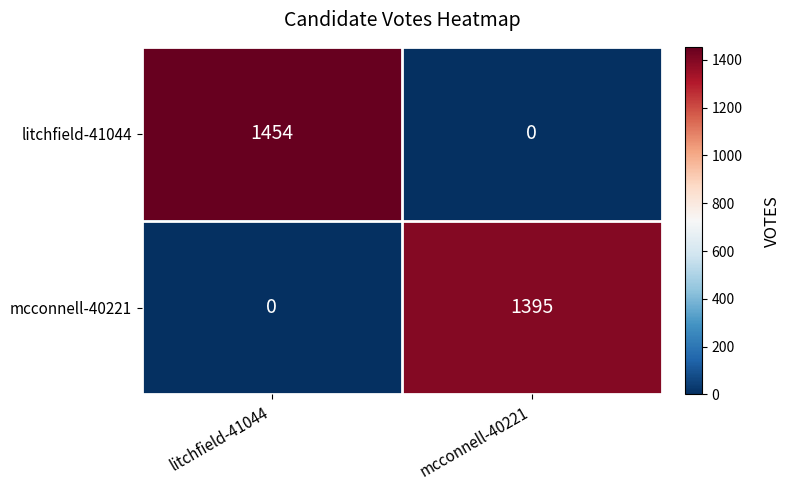

At litchfield-41044, list the series in order from smallest to largest.

mcconnell-40221, litchfield-41044